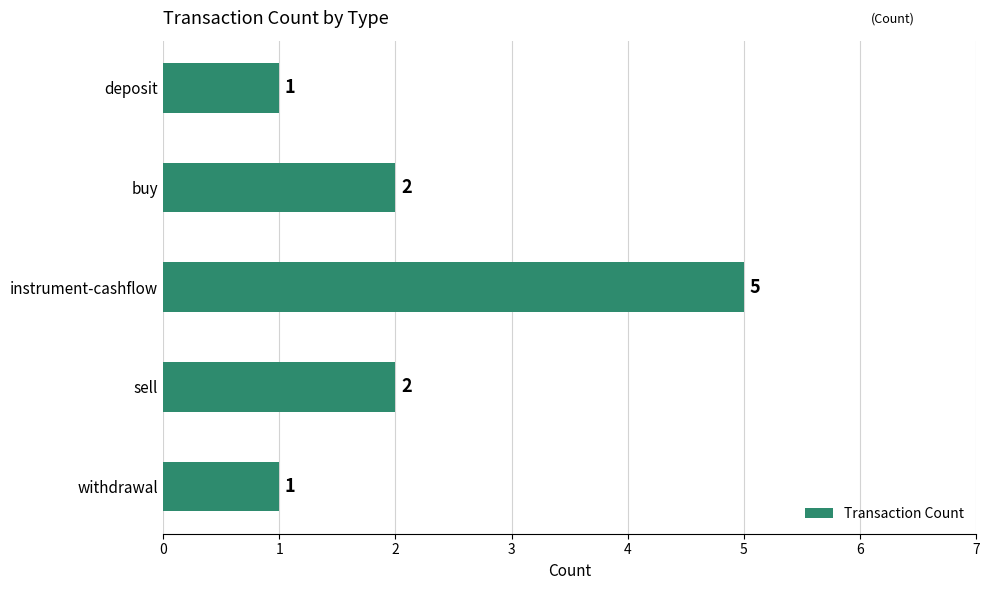

Which label corresponds to the largest value in the chart?

instrument-cashflow